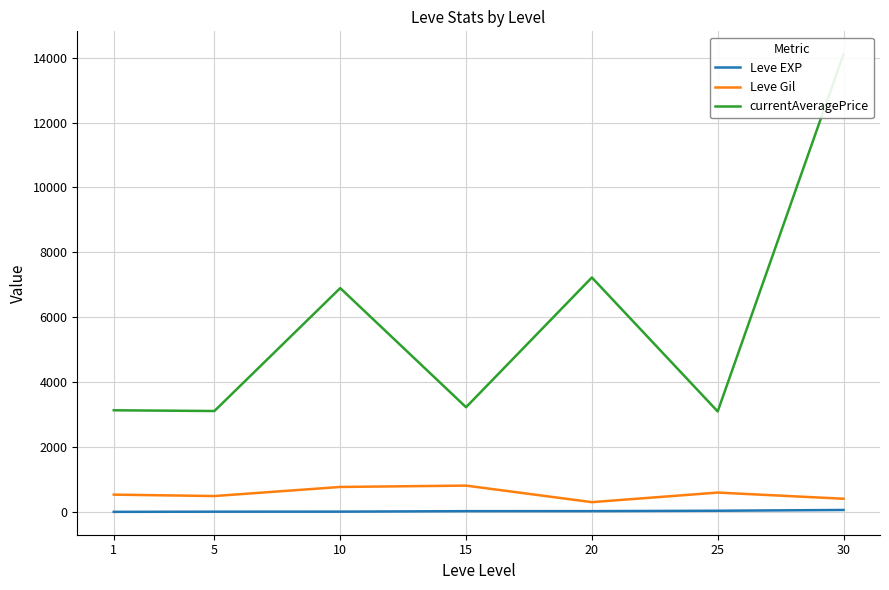

True or false: Leve EXP has a value of 0.8 at 1.

False